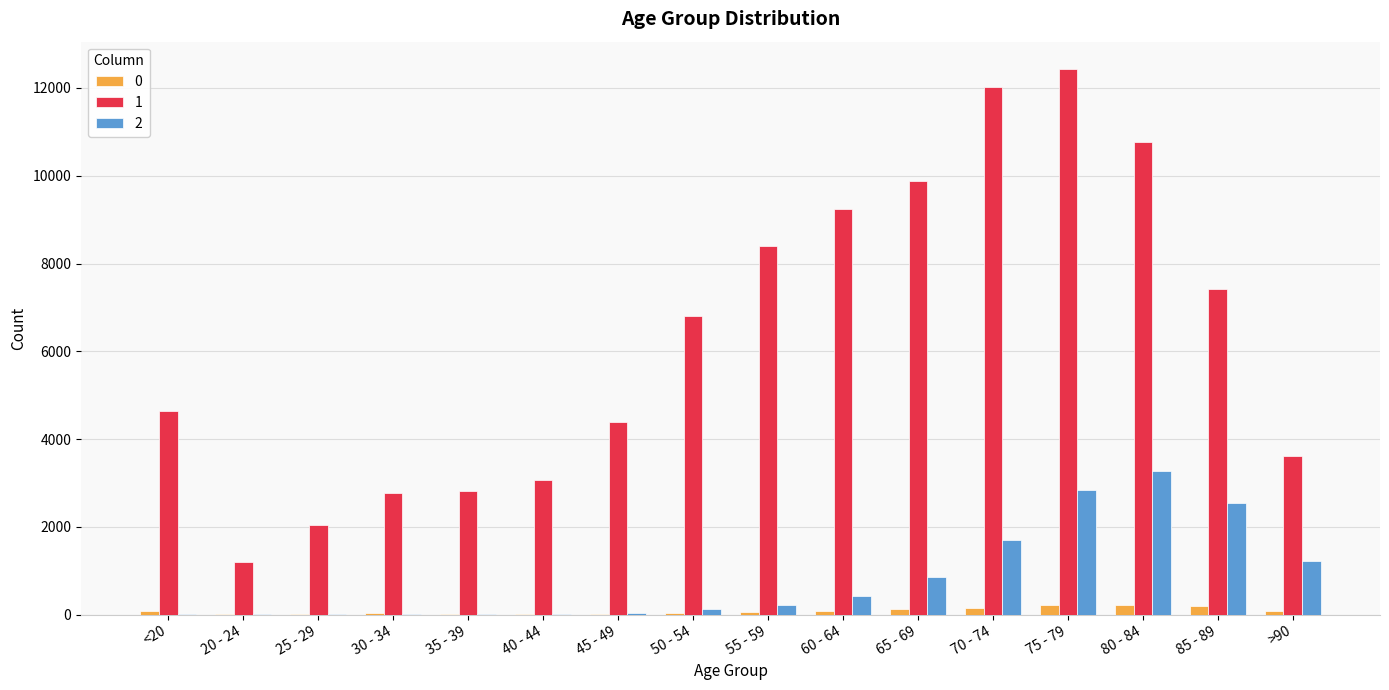

Are the bars horizontal?

No